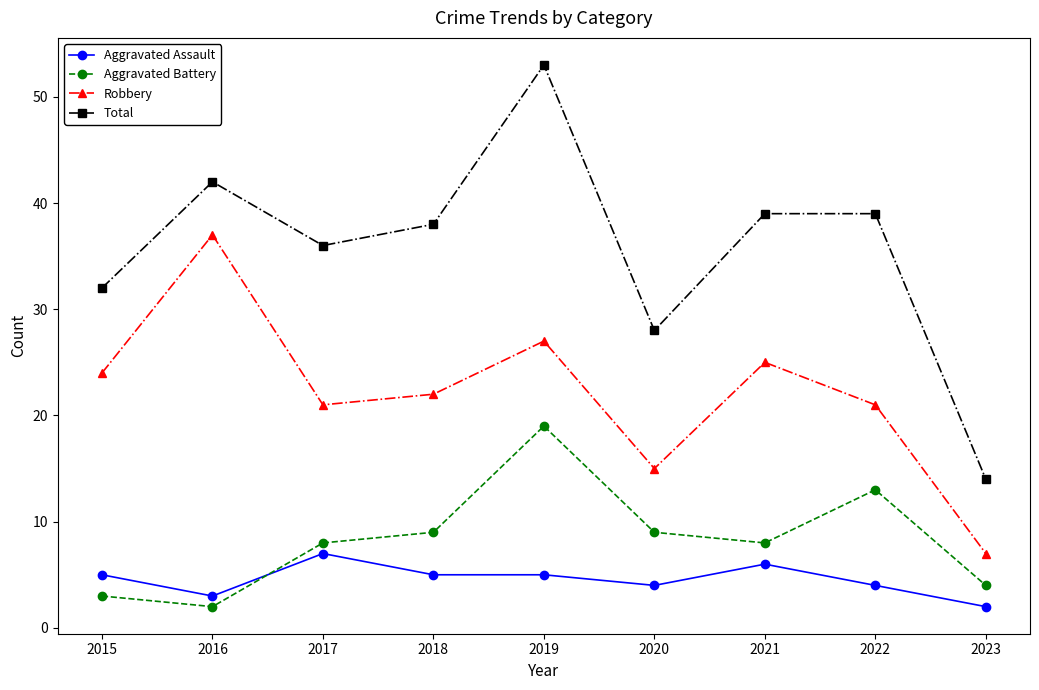

Reading left to right, extract all data points from this chart.

Aggravated Assault: 2015=5	2016=3	2017=7	2018=5	2019=5	2020=4	2021=6	2022=4	2023=2
Aggravated Battery: 2015=3	2016=2	2017=8	2018=9	2019=19	2020=9	2021=8	2022=13	2023=4
Robbery: 2015=24	2016=37	2017=21	2018=22	2019=27	2020=15	2021=25	2022=21	2023=7
Total: 2015=32	2016=42	2017=36	2018=38	2019=53	2020=28	2021=39	2022=39	2023=14